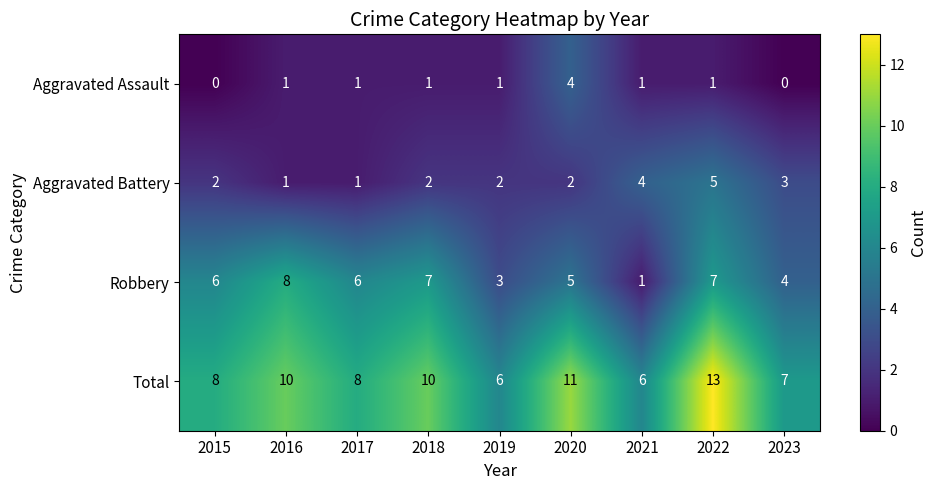

How many Aggravated Battery values are between 2 and 3?

5